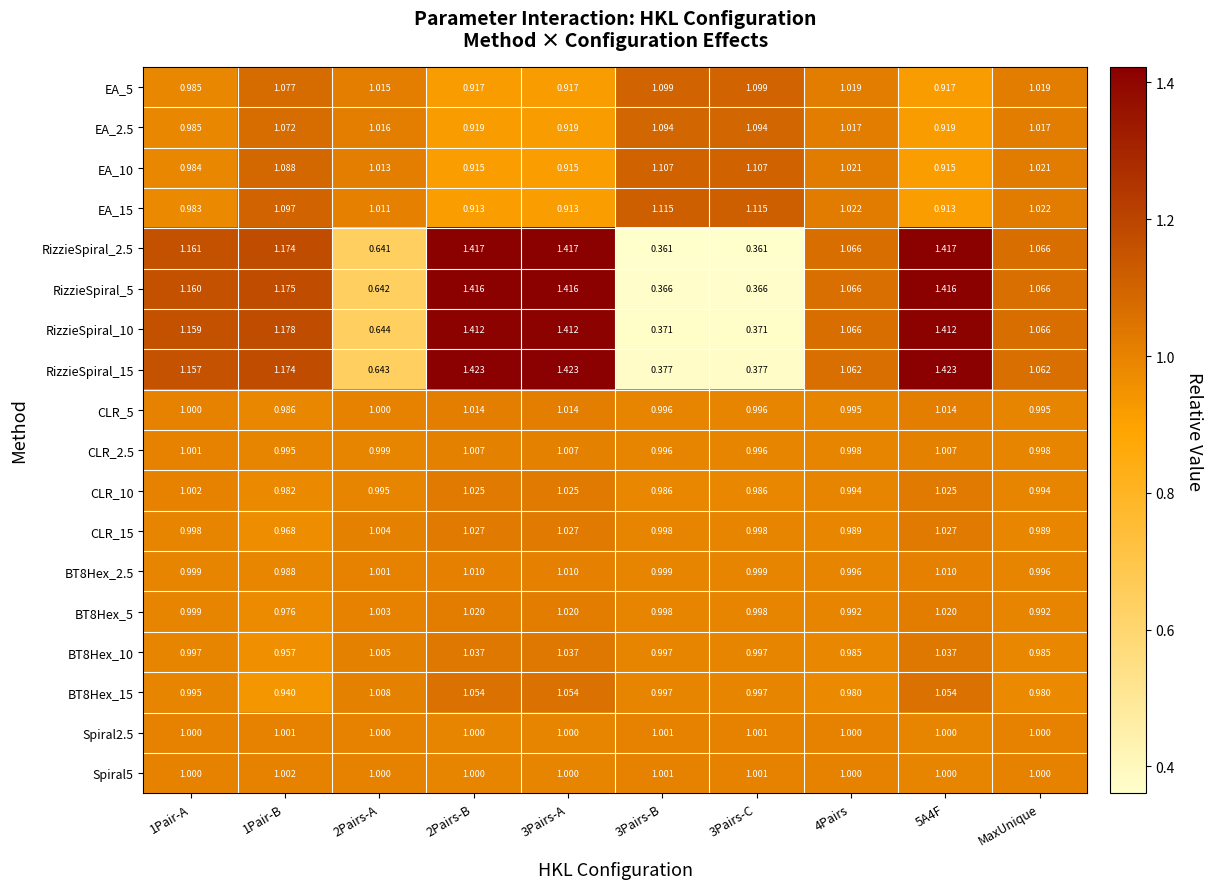

Rank the series by their maximum value, from highest to lowest.

RizzieSpiral_15, RizzieSpiral_2.5, RizzieSpiral_5, RizzieSpiral_10, EA_15, EA_10, EA_5, EA_2.5, BT8Hex_15, BT8Hex_10, CLR_15, CLR_10, BT8Hex_5, CLR_5, BT8Hex_2.5, CLR_2.5, Spiral5, Spiral2.5